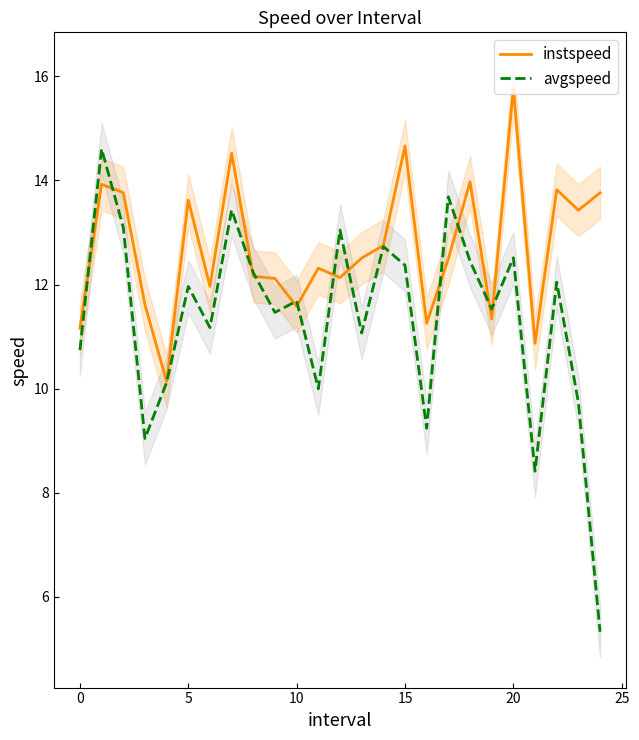

True or false: avgspeed and instspeed cross at least once.

True